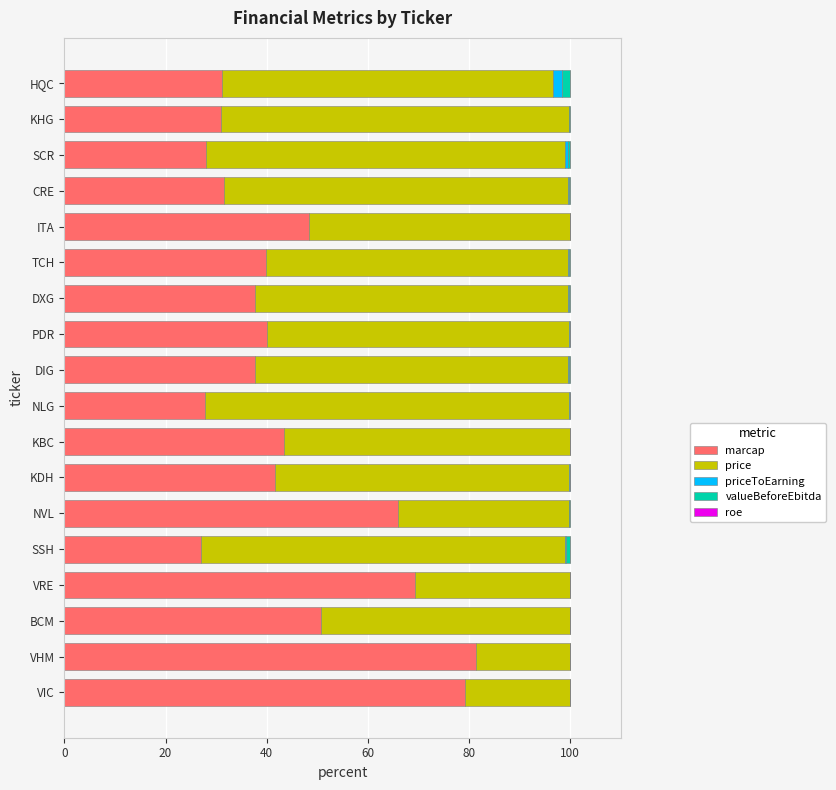

The marcap series shows 31.2 at HQC. True or false?

True